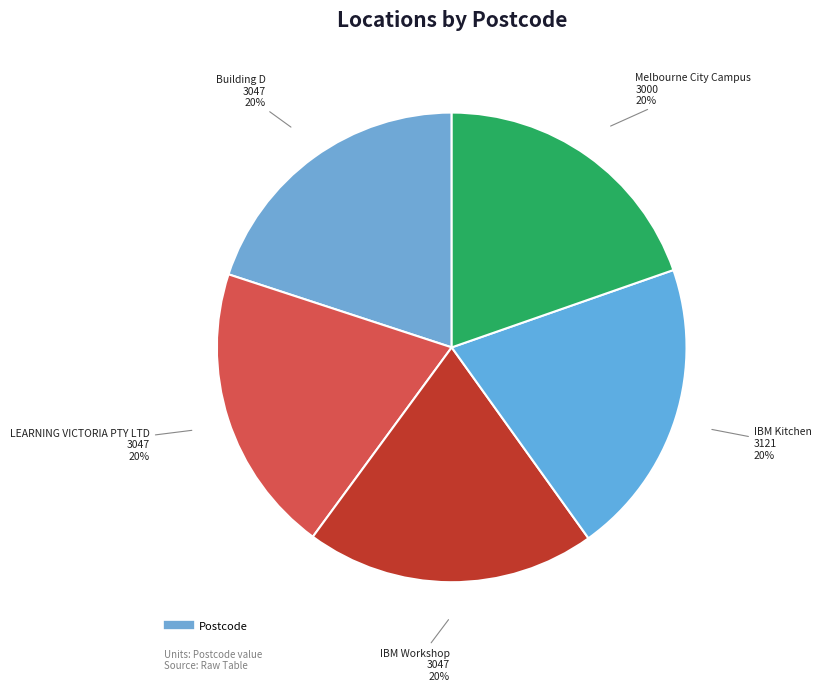

Rank the categories by value from lowest to highest.

Melbourne City Campus, Building D, LEARNING VICTORIA PTY LTD, IBM Workshop, IBM Kitchen